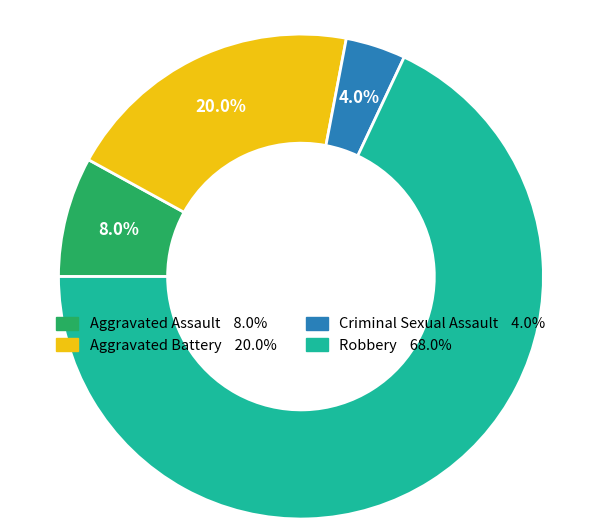

Which slice represents more than half of the pie?

Robbery